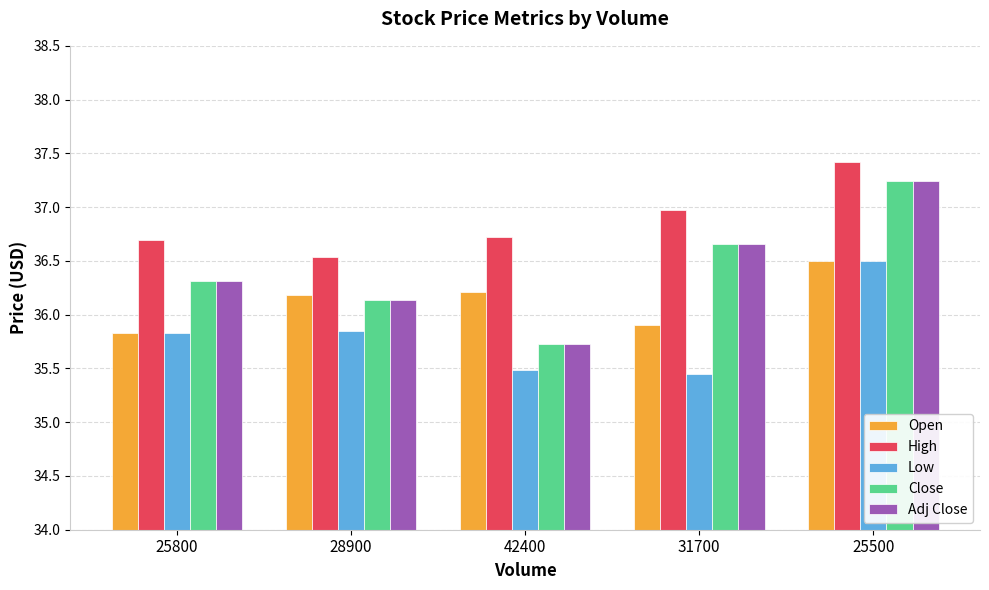

How many values in the Adj Close series exceed 36?

4